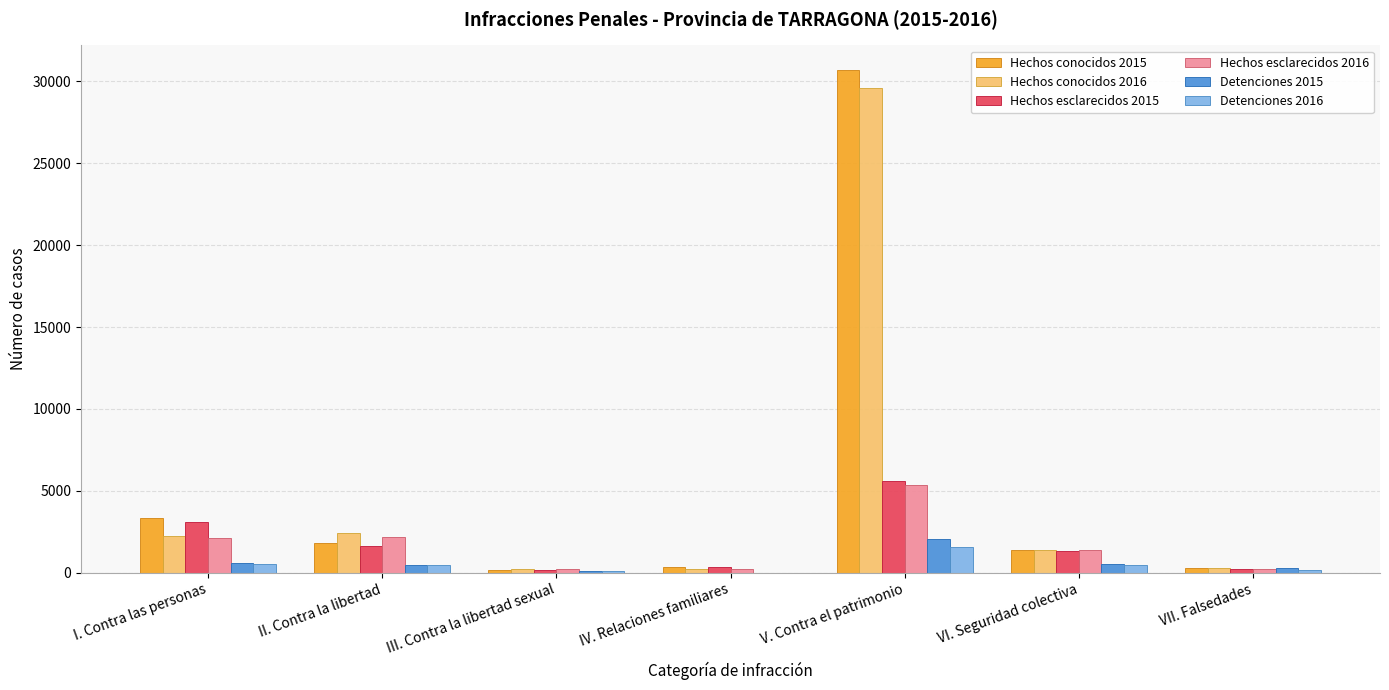

What is the sum of all Hechos esclarecidos 2015 values?

12410